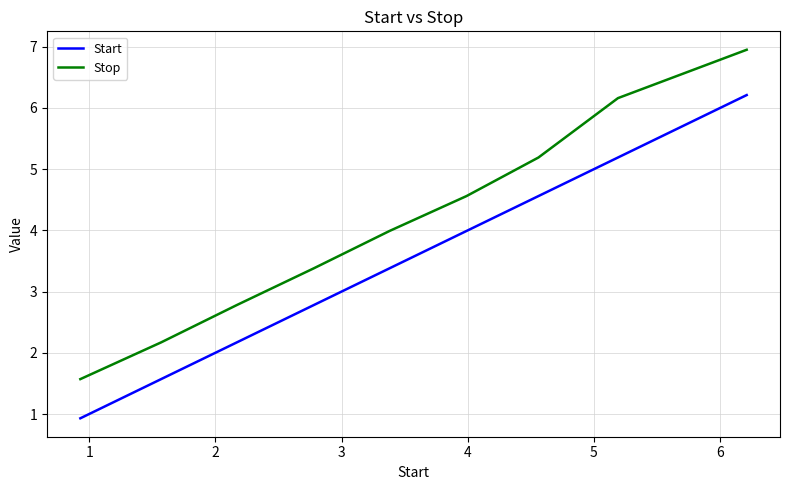

Rank the series by their average value, from highest to lowest.

Stop, Start